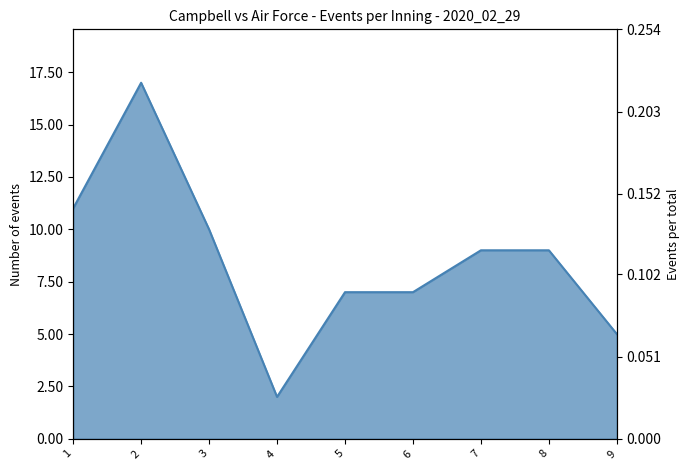

At which category does the chart reach its minimum across all series?

4